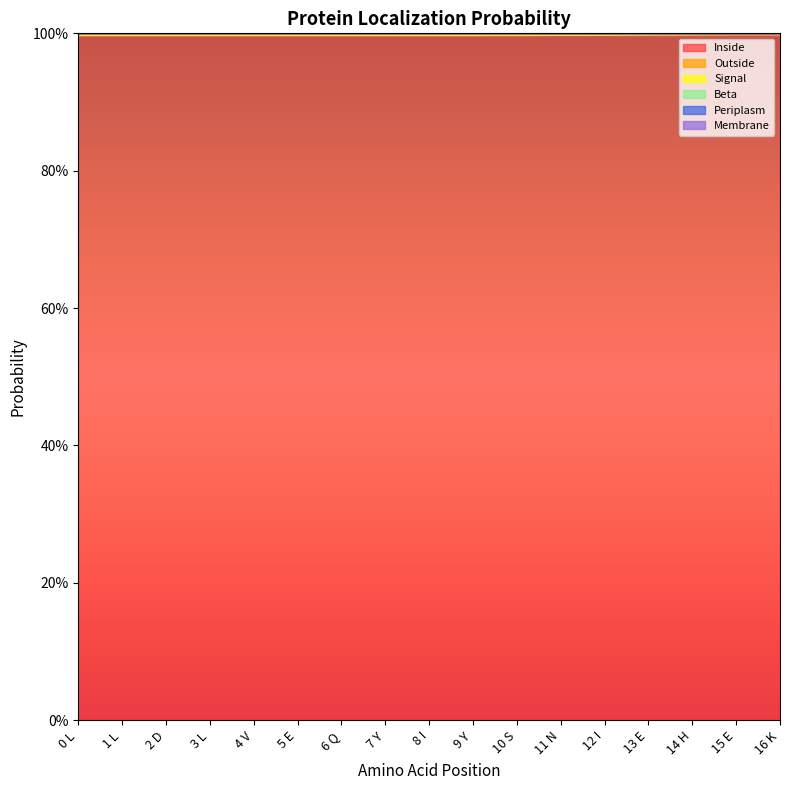

Reading left to right, extract all data points from this chart.

Inside: 0 L=1.0	1 L=1.0	2 D=1.0	3 L=1.0	4 V=1.0	5 E=1.0	6 Q=1.0	7 Y=1.0	8 I=1.0	9 Y=1.0	10 S=1.0	11 N=1.0	12 I=1.0	13 E=1.0	14 H=1.0	15 E=1.0	16 K=1.0
Outside: 0 L=0.0	1 L=0.0	2 D=0.0	3 L=0.0	4 V=0.0	5 E=0.0	6 Q=0.0	7 Y=0.0	8 I=0.0	9 Y=0.0	10 S=0.0	11 N=0.0	12 I=0.0	13 E=0.0	14 H=0.0	15 E=0.0	16 K=0.0
Signal: 0 L=0.0	1 L=0.0	2 D=0.0	3 L=0.0	4 V=0.0	5 E=0.0	6 Q=0.0	7 Y=0.0	8 I=0.0	9 Y=0.0	10 S=0.0	11 N=0.0	12 I=0.0	13 E=0.0	14 H=0.0	15 E=0.0	16 K=0.0
Beta: 0 L=0.0	1 L=0.0	2 D=0.0	3 L=0.0	4 V=0.0	5 E=0.0	6 Q=0.0	7 Y=0.0	8 I=0.0	9 Y=0.0	10 S=0.0	11 N=0.0	12 I=0.0	13 E=0.0	14 H=0.0	15 E=0.0	16 K=0.0
Periplasm: 0 L=0.0	1 L=0.0	2 D=0.0	3 L=0.0	4 V=0.0	5 E=0.0	6 Q=0.0	7 Y=0.0	8 I=0.0	9 Y=0.0	10 S=0.0	11 N=0.0	12 I=0.0	13 E=0.0	14 H=0.0	15 E=0.0	16 K=0.0
Membrane: 0 L=0.0	1 L=0.0	2 D=0.0	3 L=0.0	4 V=0.0	5 E=0.0	6 Q=0.0	7 Y=0.0	8 I=0.0	9 Y=0.0	10 S=0.0	11 N=0.0	12 I=0.0	13 E=0.0	14 H=0.0	15 E=0.0	16 K=0.0